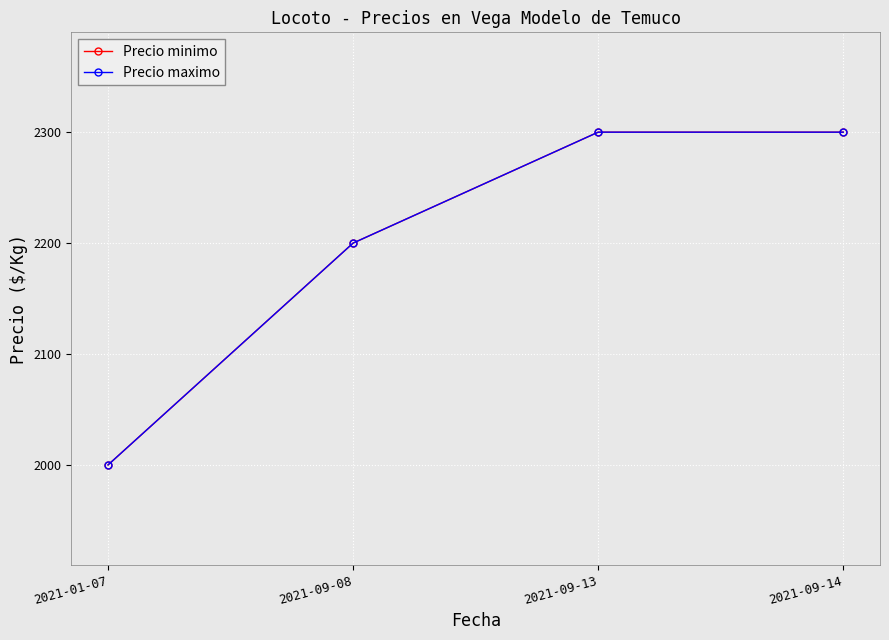

What is the value of the Precio maximo point at the 2nd from the left?

2200